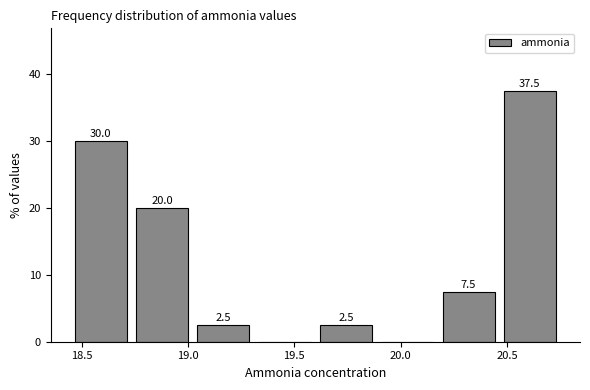

Which range on the x-axis has the tallest bar?

20.45 to 20.75